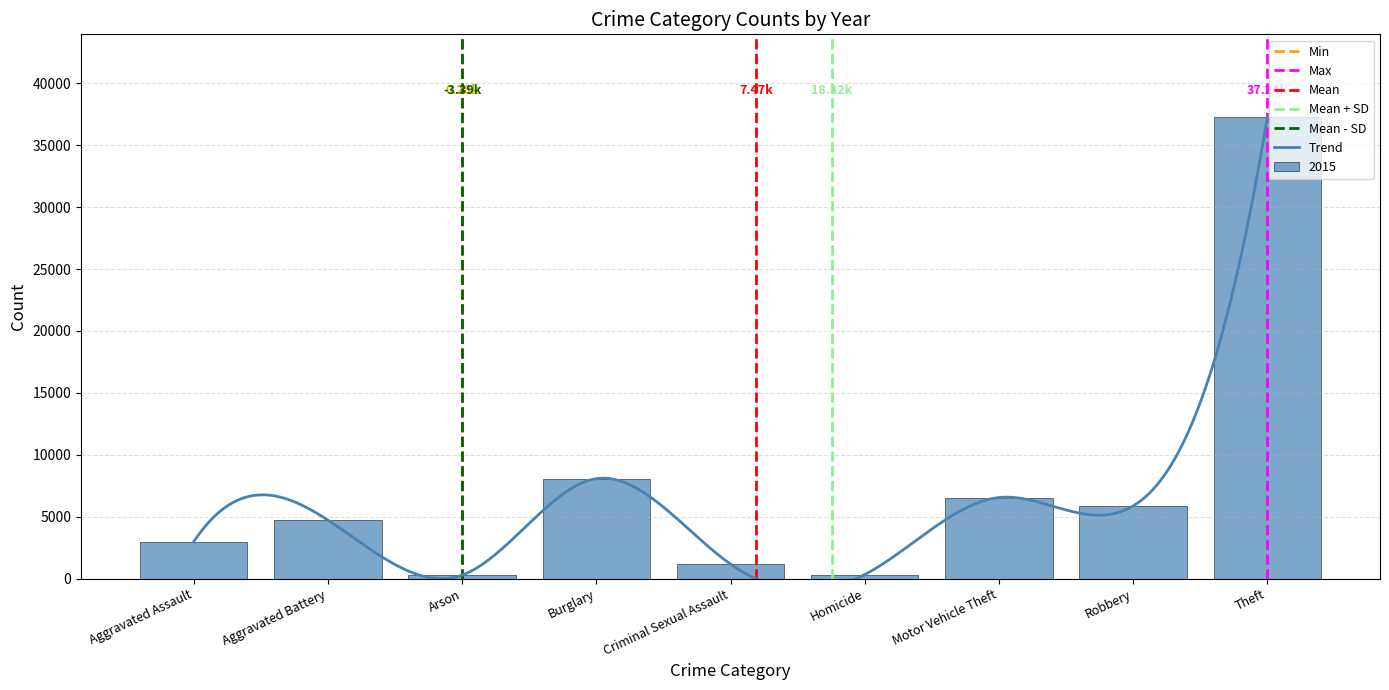

What is the label of the 9th bar from the right?

Aggravated Assault